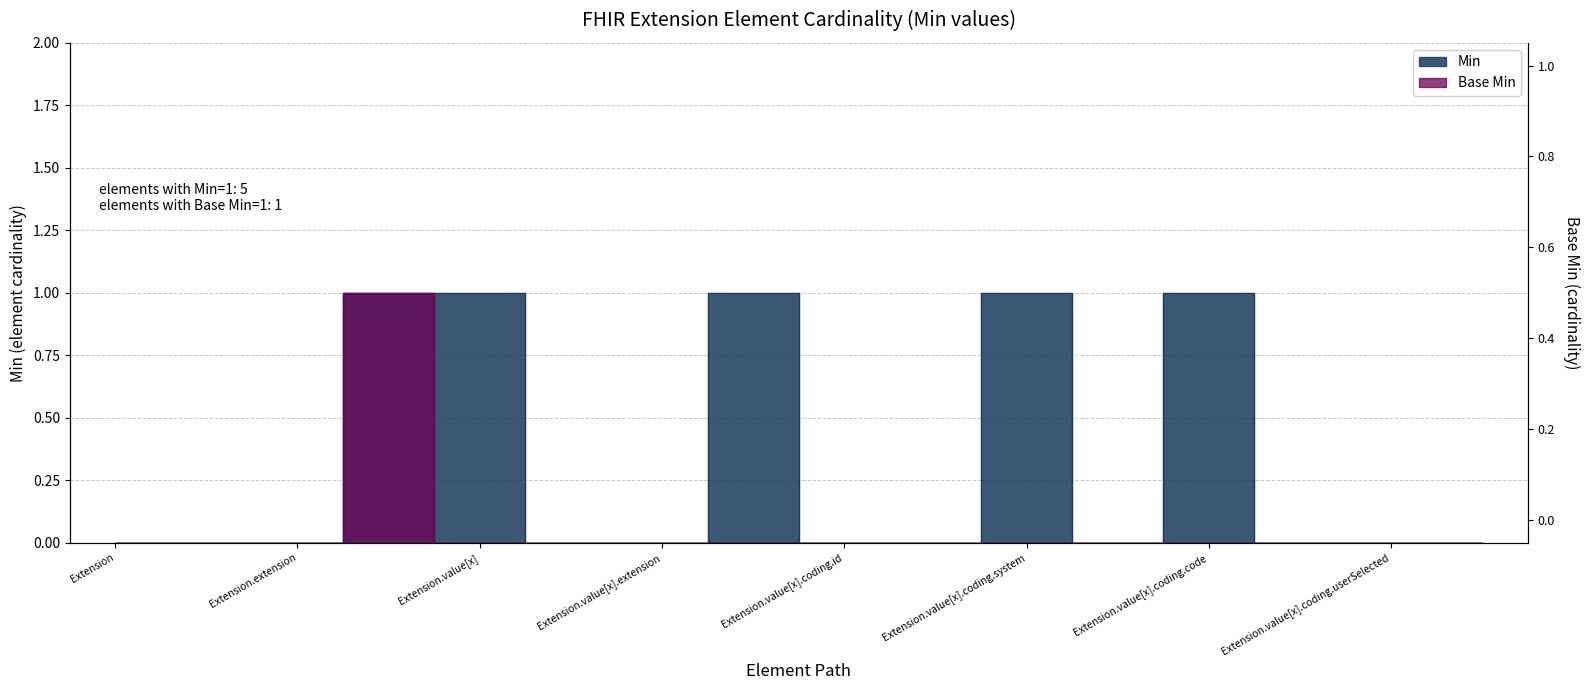

List the series in order of their overall mean, highest first.

Min, Base Min